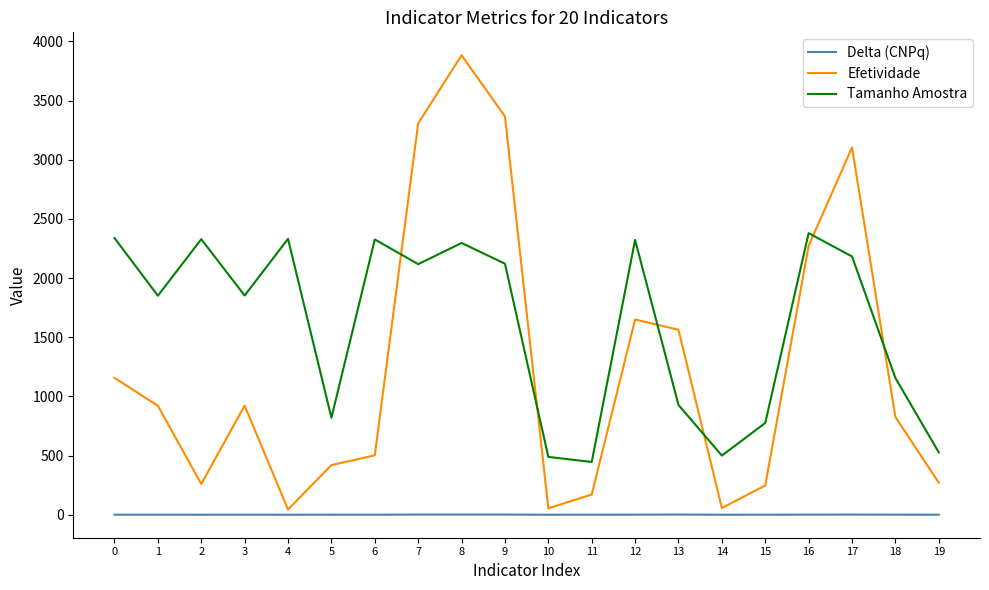

Rank the series by their maximum value, from lowest to highest.

Delta (CNPq), Tamanho Amostra, Efetividade